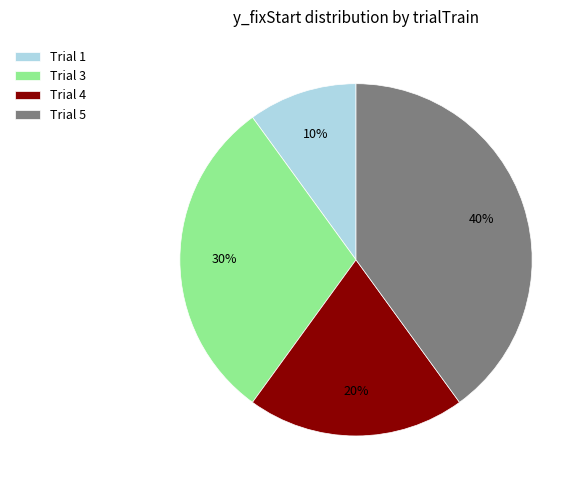

Between Trial 5 and Trial 1, which is larger?

Trial 5